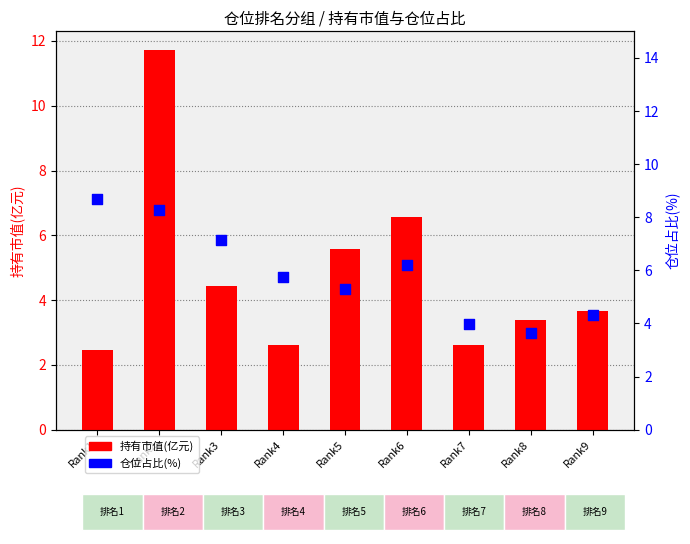

At which category is the sum across all series the highest?

Rank2